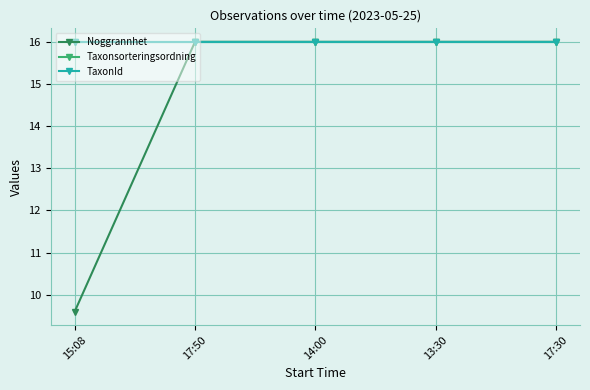

How many Noggrannhet values are between 16 and 17?

4